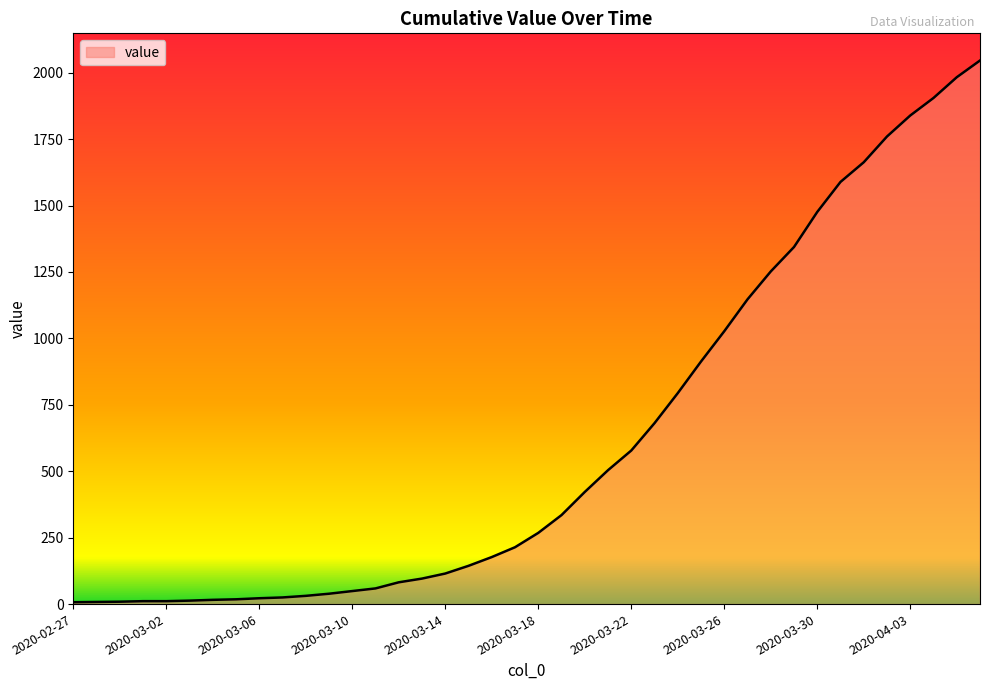

What is the difference between the maximum and minimum values?

2039